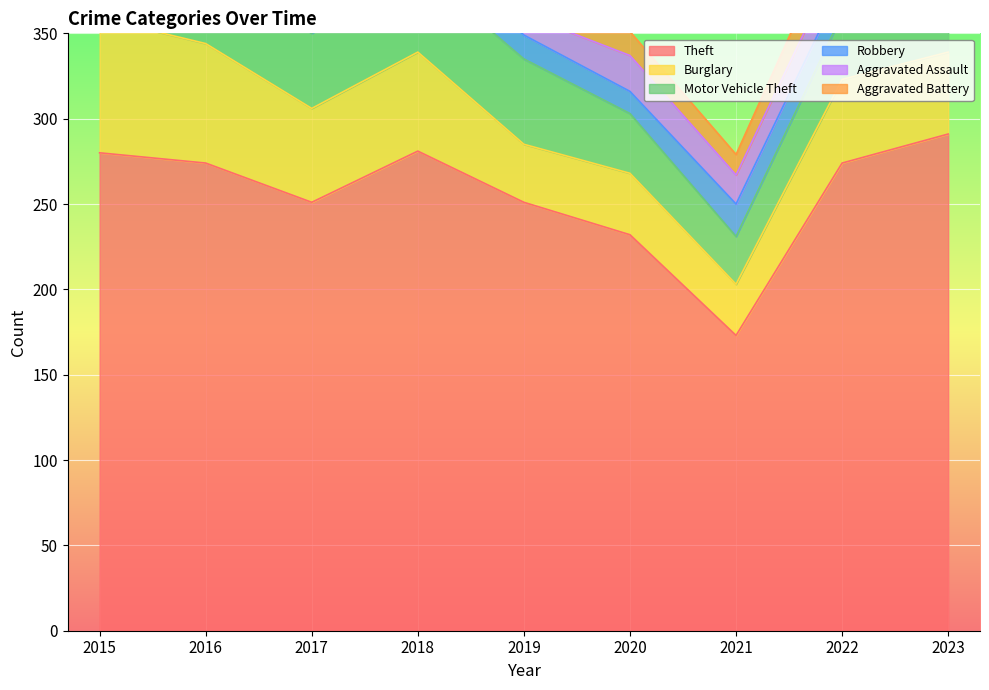

What are all the series names shown in the legend?

Theft, Burglary, Motor Vehicle Theft, Robbery, Aggravated Assault, Aggravated Battery